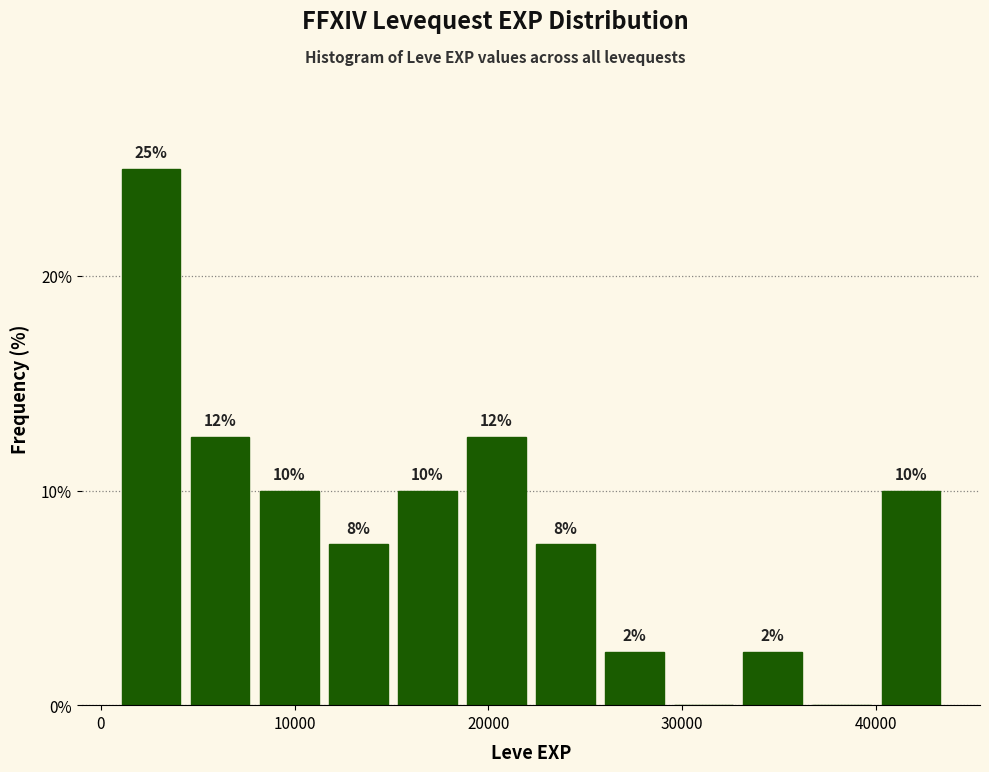

Read against the x-axis, roughly where is the centre of the tallest bar?

3000